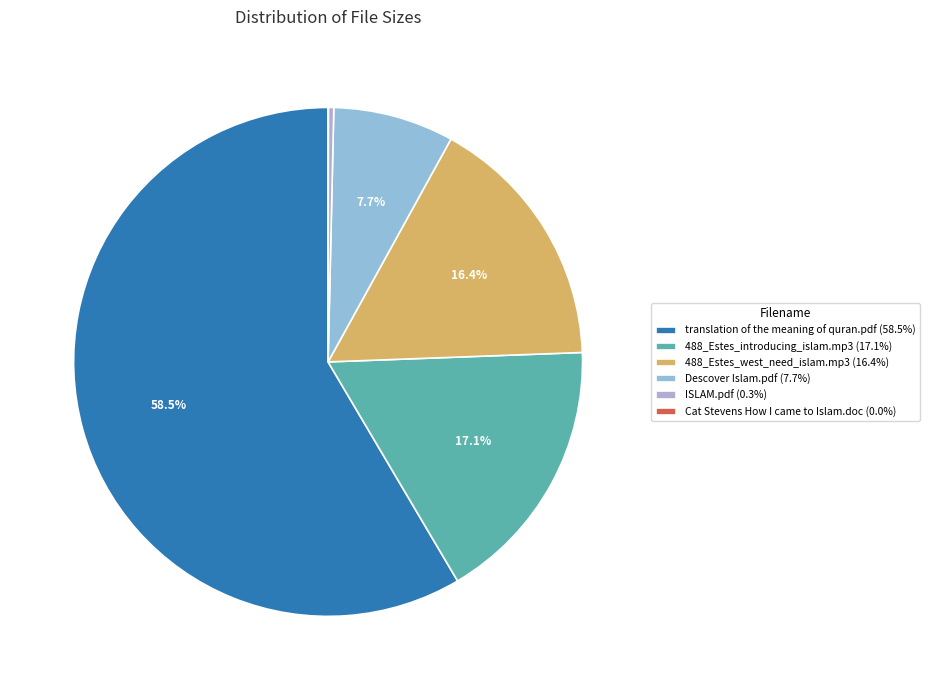

Between 488_Estes_west_need_islam.mp3 and Descover Islam.pdf, which is larger?

488_Estes_west_need_islam.mp3